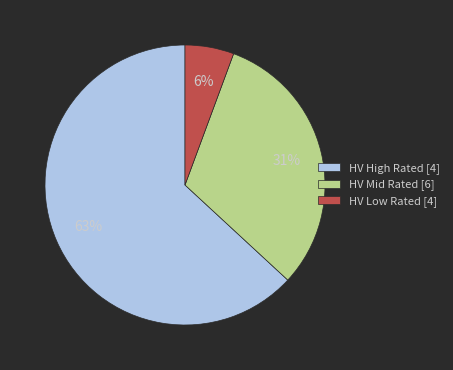

To the nearest percent, what is the combined percentage of HV Low Rated [4] and HV High Rated [4]?

69%